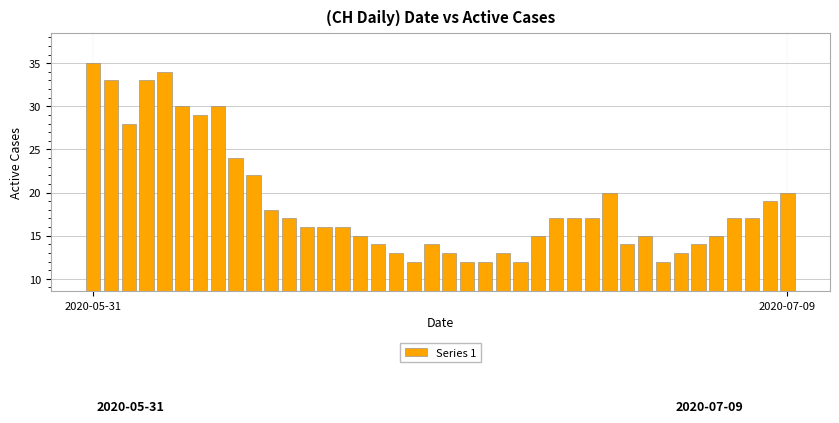

What is the difference between the maximum and minimum values?

23